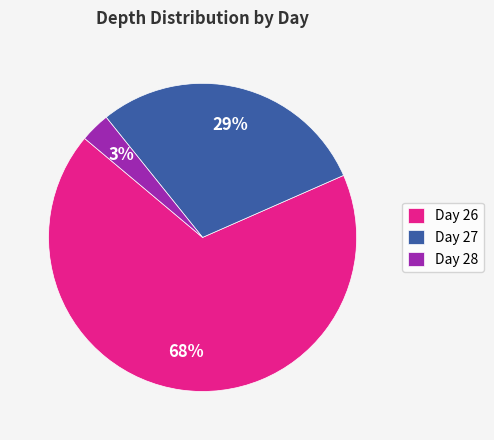

To the nearest percent, what is the average slice percentage?

33%